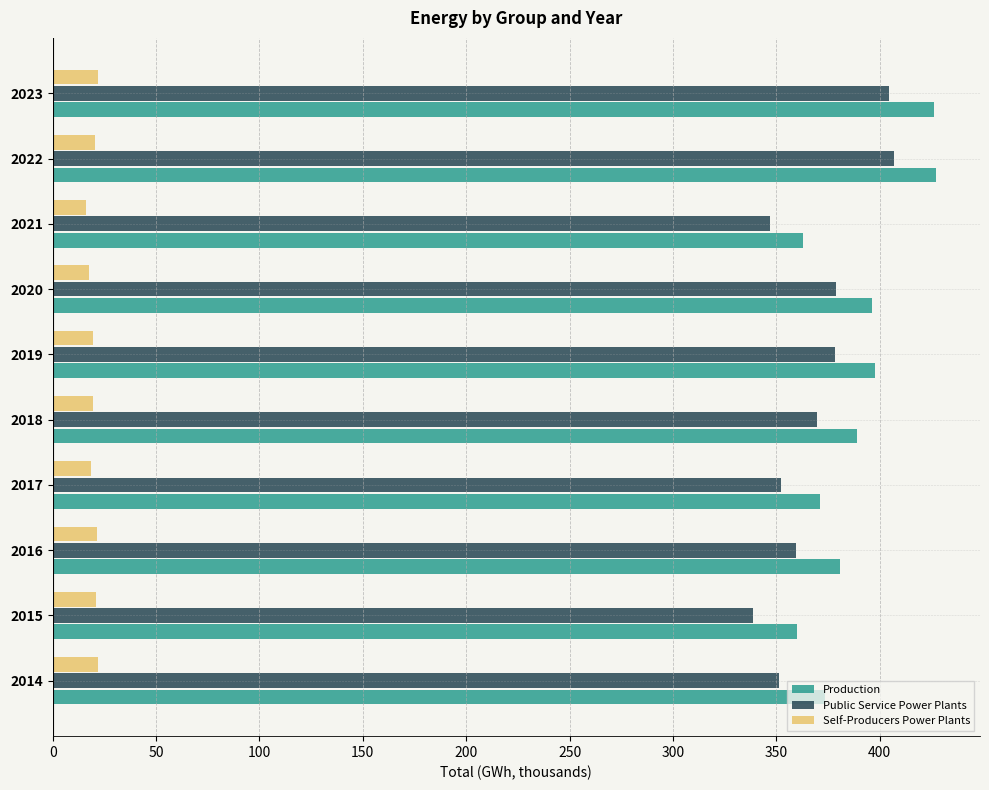

What is the greatest value displayed?

427.1